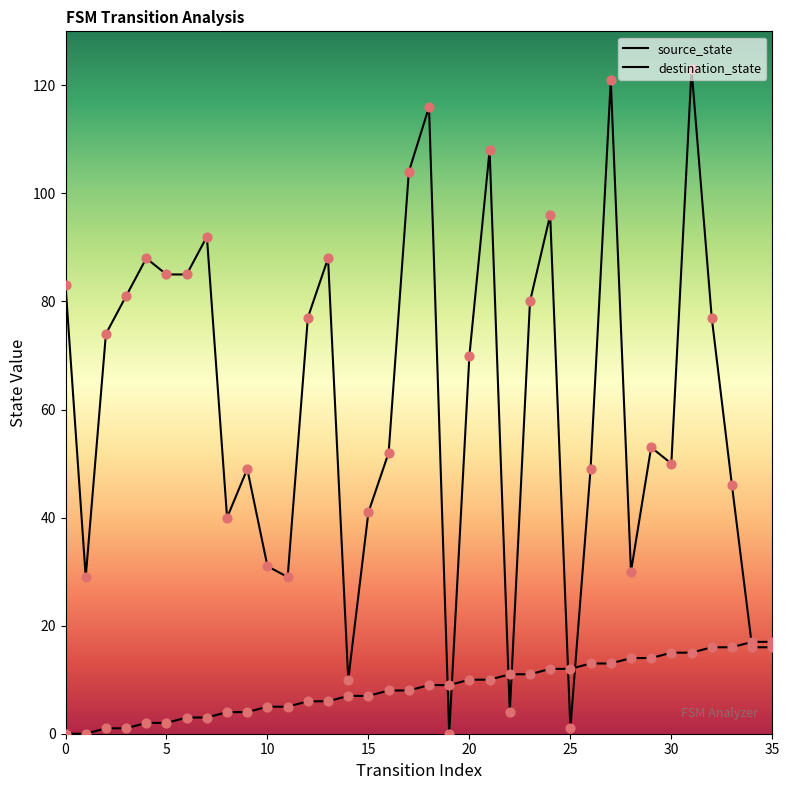

What is the total value across all series at 18?

125